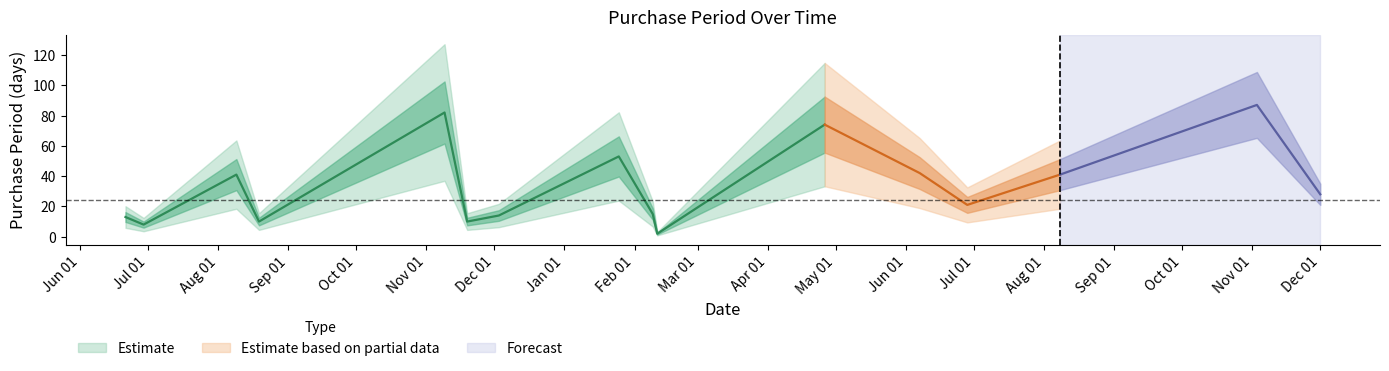

What is the maximum value shown in the chart?

87